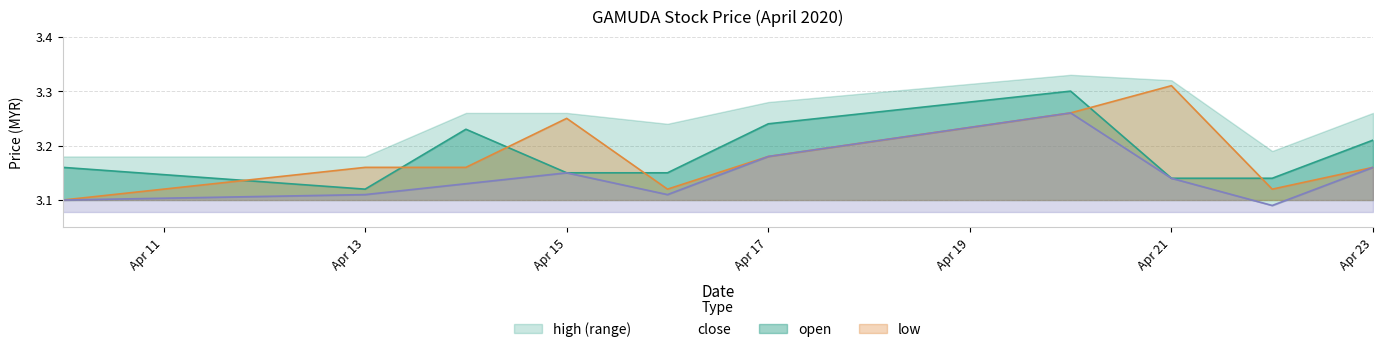

Where is close nearest to the value 3?

Apr 13